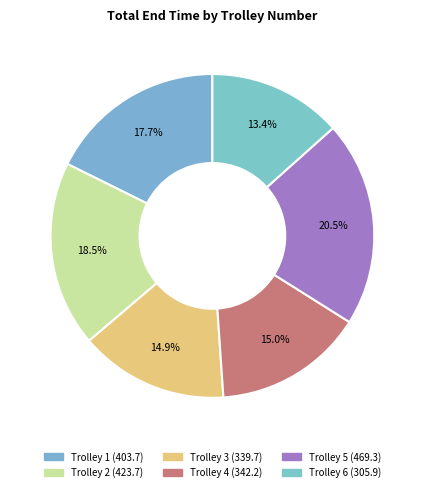

Count the number of slices in the pie.

6